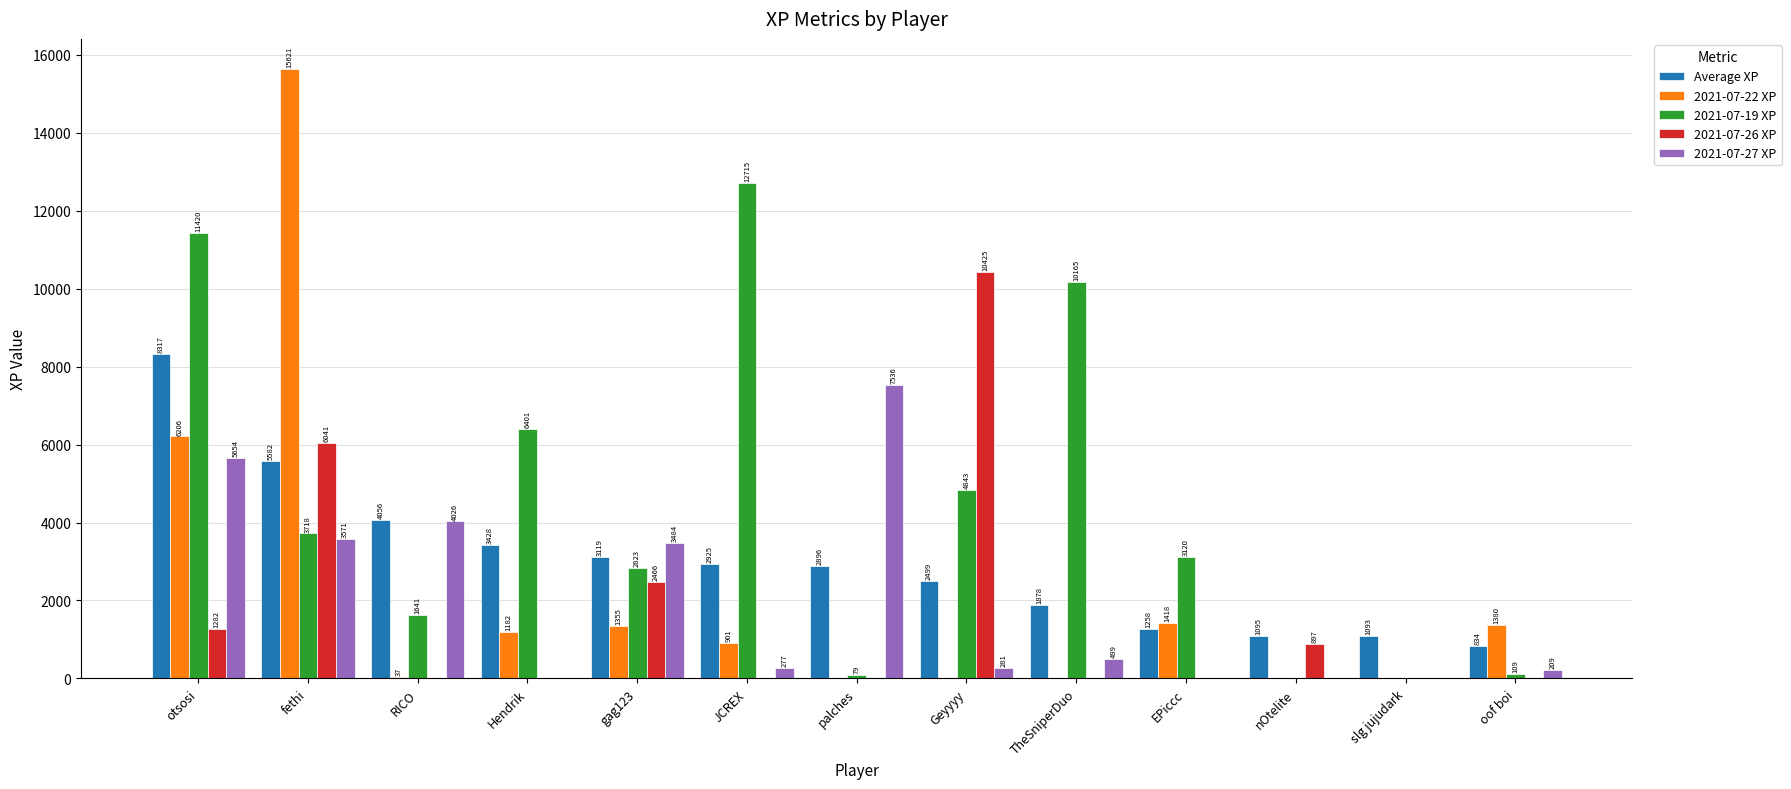

Is the value of Average XP at otsosi greater than the value of 2021-07-22 XP at palches?

Yes